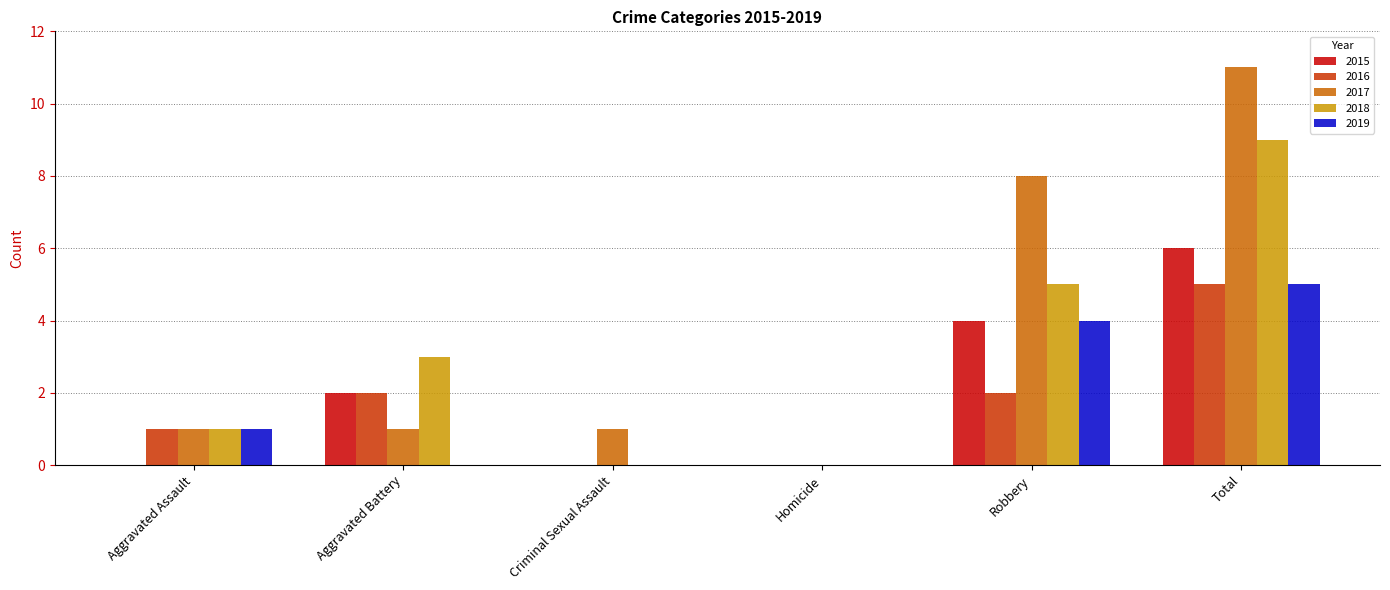

Is the value of 2019 at Robbery greater than the value of 2015 at Aggravated Battery?

Yes